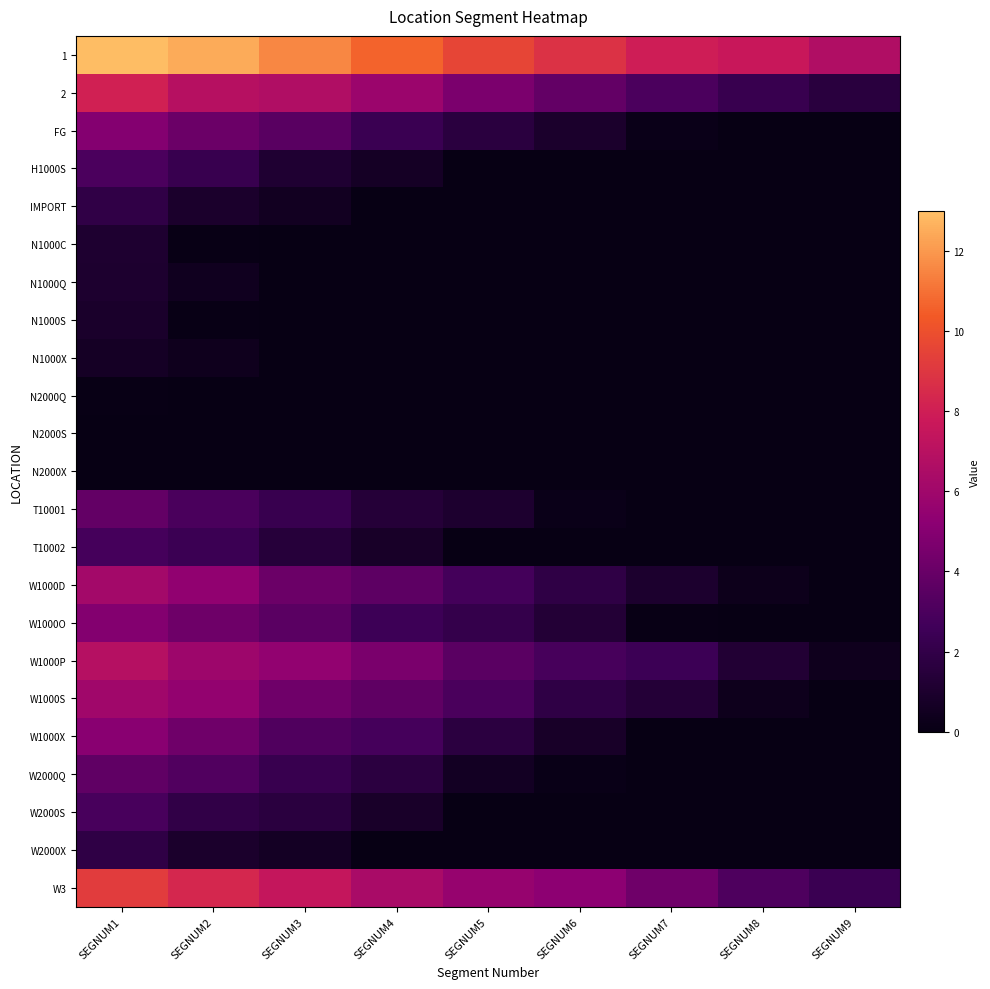

Reading right to left, list all the values displayed in this chart.

1: SEGNUM9=6.7	SEGNUM8=7.6	SEGNUM7=7.9	SEGNUM6=8.8	SEGNUM5=9.6	SEGNUM4=10.7	SEGNUM3=11.5	SEGNUM2=12.5	SEGNUM1=12.9
2: SEGNUM9=1.6	SEGNUM8=2.3	SEGNUM7=3.0	SEGNUM6=3.8	SEGNUM5=4.6	SEGNUM4=5.8	SEGNUM3=6.7	SEGNUM2=6.9	SEGNUM1=8.1
FG: SEGNUM9=0.0	SEGNUM8=0.0	SEGNUM7=0.2	SEGNUM6=0.9	SEGNUM5=1.7	SEGNUM4=2.4	SEGNUM3=3.5	SEGNUM2=4.1	SEGNUM1=5.0
H1000S: SEGNUM9=0.0	SEGNUM8=0.0	SEGNUM7=0.0	SEGNUM6=0.0	SEGNUM5=0.0	SEGNUM4=0.7	SEGNUM3=1.1	SEGNUM2=2.3	SEGNUM1=3.0
IMPORT: SEGNUM9=0.0	SEGNUM8=0.0	SEGNUM7=0.0	SEGNUM6=0.0	SEGNUM5=0.0	SEGNUM4=0.0	SEGNUM3=0.5	SEGNUM2=1.0	SEGNUM1=1.9
N1000C: SEGNUM9=0.0	SEGNUM8=0.0	SEGNUM7=0.0	SEGNUM6=0.0	SEGNUM5=0.0	SEGNUM4=0.0	SEGNUM3=0.0	SEGNUM2=0.1	SEGNUM1=1.1
N1000Q: SEGNUM9=0.0	SEGNUM8=0.0	SEGNUM7=0.0	SEGNUM6=0.0	SEGNUM5=0.0	SEGNUM4=0.0	SEGNUM3=0.0	SEGNUM2=0.5	SEGNUM1=1.1
N1000S: SEGNUM9=0.0	SEGNUM8=0.0	SEGNUM7=0.0	SEGNUM6=0.0	SEGNUM5=0.0	SEGNUM4=0.0	SEGNUM3=0.0	SEGNUM2=0.1	SEGNUM1=0.9
N1000X: SEGNUM9=0.0	SEGNUM8=0.0	SEGNUM7=0.0	SEGNUM6=0.0	SEGNUM5=0.0	SEGNUM4=0.0	SEGNUM3=0.0	SEGNUM2=0.4	SEGNUM1=0.7
N2000Q: SEGNUM9=0.0	SEGNUM8=0.0	SEGNUM7=0.0	SEGNUM6=0.0	SEGNUM5=0.0	SEGNUM4=0.0	SEGNUM3=0.0	SEGNUM2=0.0	SEGNUM1=0.1
N2000S: SEGNUM9=0.0	SEGNUM8=0.0	SEGNUM7=0.0	SEGNUM6=0.0	SEGNUM5=0.0	SEGNUM4=0.0	SEGNUM3=0.0	SEGNUM2=0.0	SEGNUM1=0.0
N2000X: SEGNUM9=0.0	SEGNUM8=0.0	SEGNUM7=0.0	SEGNUM6=0.0	SEGNUM5=0.0	SEGNUM4=0.0	SEGNUM3=0.0	SEGNUM2=0.0	SEGNUM1=0.0
T10001: SEGNUM9=0.0	SEGNUM8=0.0	SEGNUM7=0.0	SEGNUM6=0.2	SEGNUM5=1.1	SEGNUM4=1.4	SEGNUM3=2.3	SEGNUM2=2.9	SEGNUM1=3.8
T10002: SEGNUM9=0.0	SEGNUM8=0.0	SEGNUM7=0.0	SEGNUM6=0.0	SEGNUM5=0.0	SEGNUM4=0.8	SEGNUM3=1.4	SEGNUM2=2.4	SEGNUM1=2.8
W1000D: SEGNUM9=0.0	SEGNUM8=0.3	SEGNUM7=1.0	SEGNUM6=1.8	SEGNUM5=2.8	SEGNUM4=3.6	SEGNUM3=4.1	SEGNUM2=5.4	SEGNUM1=6.2
W1000O: SEGNUM9=0.0	SEGNUM8=0.0	SEGNUM7=0.1	SEGNUM6=1.3	SEGNUM5=2.1	SEGNUM4=2.5	SEGNUM3=3.5	SEGNUM2=4.2	SEGNUM1=4.9
W1000P: SEGNUM9=0.4	SEGNUM8=1.2	SEGNUM7=2.4	SEGNUM6=2.9	SEGNUM5=3.5	SEGNUM4=4.6	SEGNUM3=5.5	SEGNUM2=5.9	SEGNUM1=6.9
W1000S: SEGNUM9=0.0	SEGNUM8=0.3	SEGNUM7=1.3	SEGNUM6=1.8	SEGNUM5=3.0	SEGNUM4=3.7	SEGNUM3=4.2	SEGNUM2=5.5	SEGNUM1=6.0
W1000X: SEGNUM9=0.0	SEGNUM8=0.0	SEGNUM7=0.0	SEGNUM6=0.8	SEGNUM5=1.7	SEGNUM4=2.8	SEGNUM3=3.2	SEGNUM2=4.2	SEGNUM1=5.1
W2000Q: SEGNUM9=0.0	SEGNUM8=0.0	SEGNUM7=0.0	SEGNUM6=0.1	SEGNUM5=0.6	SEGNUM4=1.7	SEGNUM3=2.2	SEGNUM2=3.2	SEGNUM1=3.7
W2000S: SEGNUM9=0.0	SEGNUM8=0.0	SEGNUM7=0.0	SEGNUM6=0.0	SEGNUM5=0.0	SEGNUM4=0.8	SEGNUM3=1.7	SEGNUM2=2.0	SEGNUM1=2.9
W2000X: SEGNUM9=0.0	SEGNUM8=0.0	SEGNUM7=0.0	SEGNUM6=0.0	SEGNUM5=0.0	SEGNUM4=0.0	SEGNUM3=0.6	SEGNUM2=1.0	SEGNUM1=1.8
W3: SEGNUM9=2.4	SEGNUM8=3.1	SEGNUM7=4.3	SEGNUM6=5.2	SEGNUM5=5.6	SEGNUM4=6.4	SEGNUM3=7.5	SEGNUM2=8.4	SEGNUM1=9.2